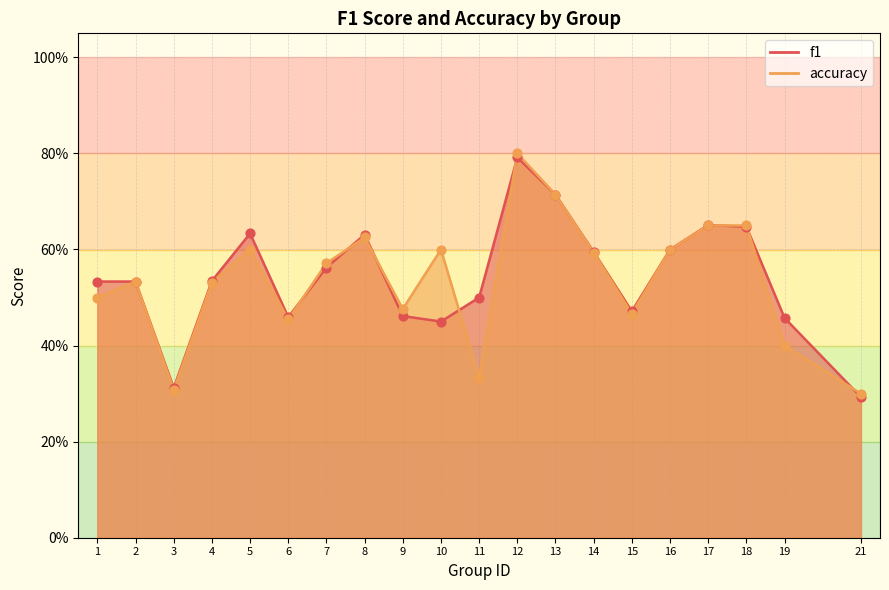

At how many categories does at least one series exceed 0?

20